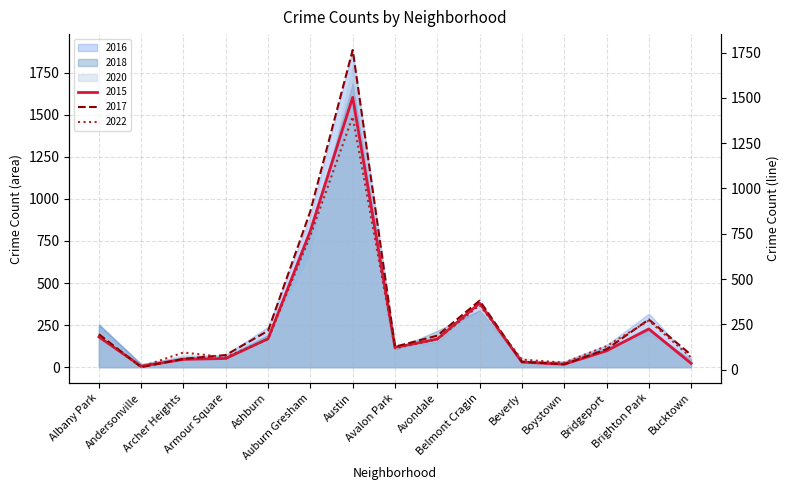

Between Albany Park and Boystown, which series saw the biggest shift?

2016